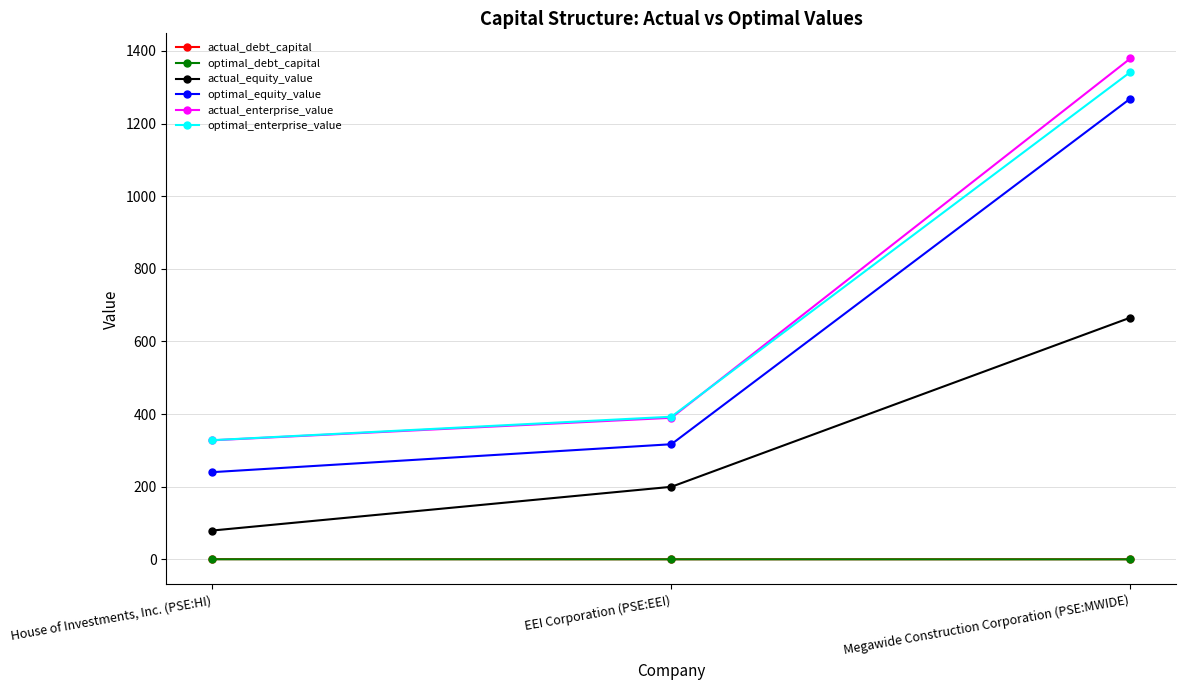

What is the approximate value of optimal_equity_value at House of Investments, Inc. (PSE:HI)?

240.2